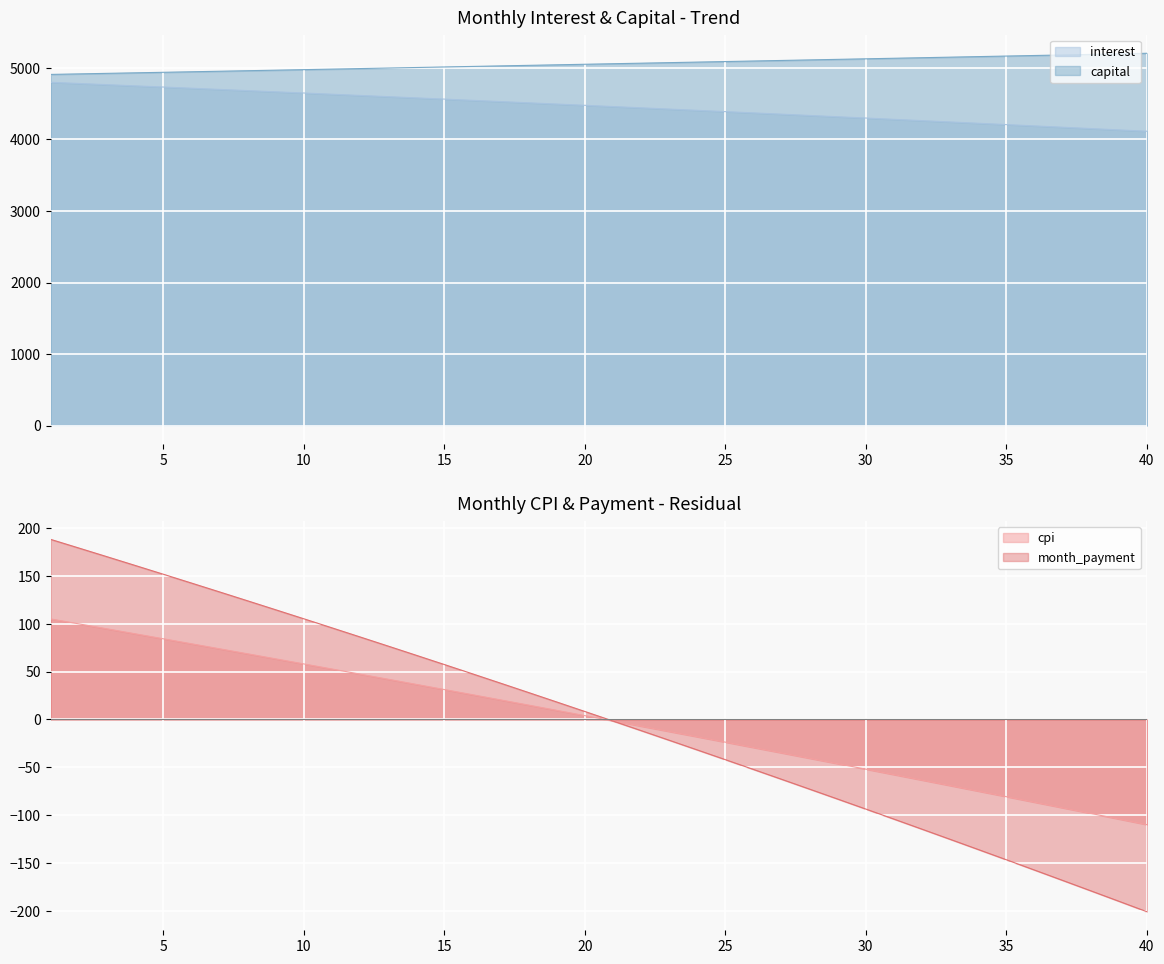

What value does the month_payment series have at 10?

105.1